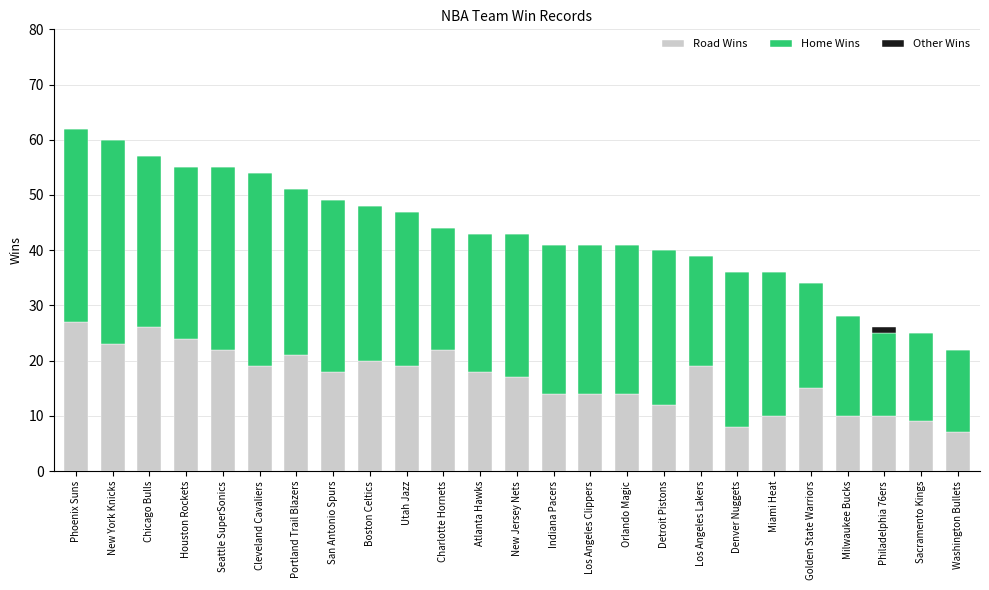

What is the sum of all Road Wins values?

418